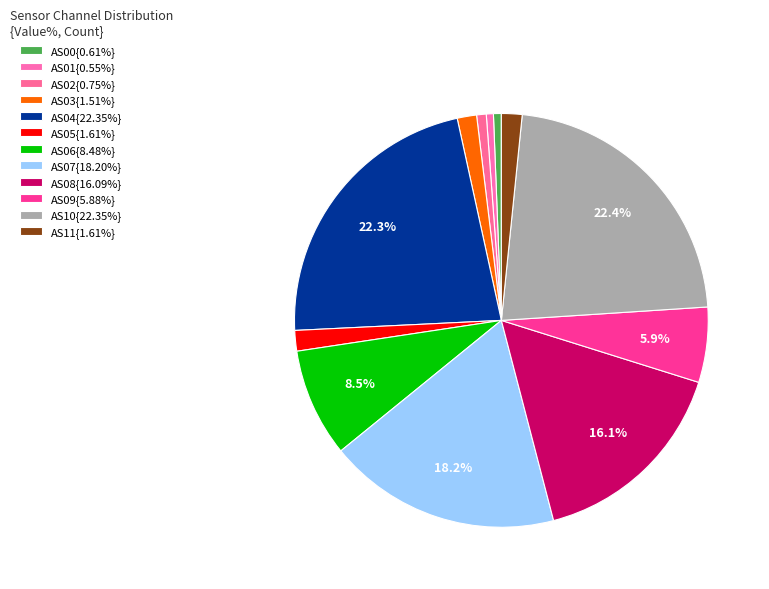

Count the number of slices in the pie.

12